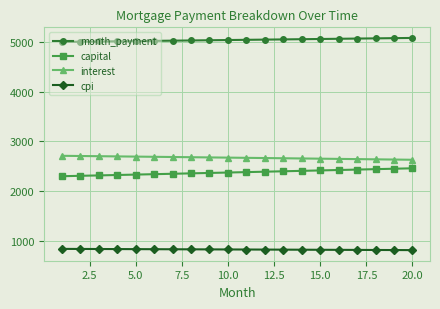

What are all the series names shown in the legend?

month_payment, capital, interest, cpi